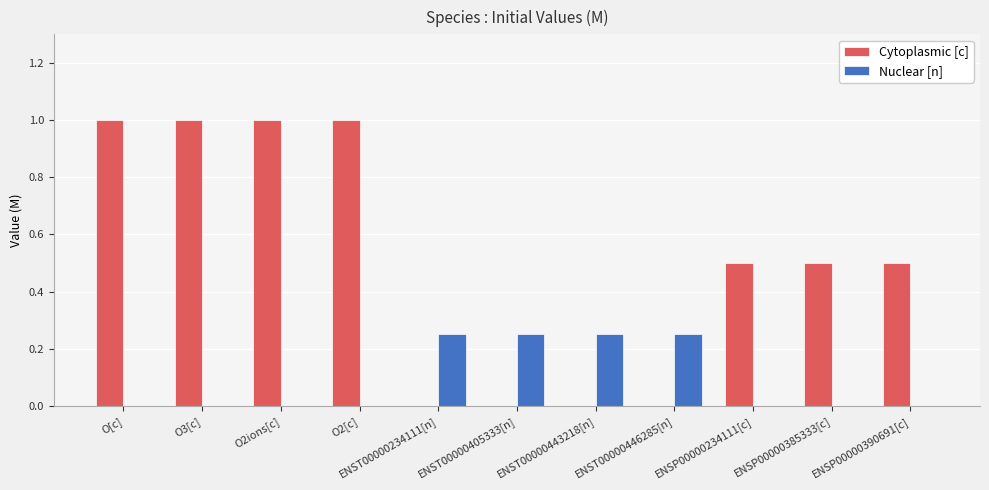

How many series are shown in this chart?

2